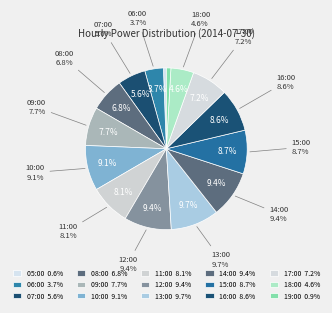

Which category has the smallest portion of the pie?

05:00